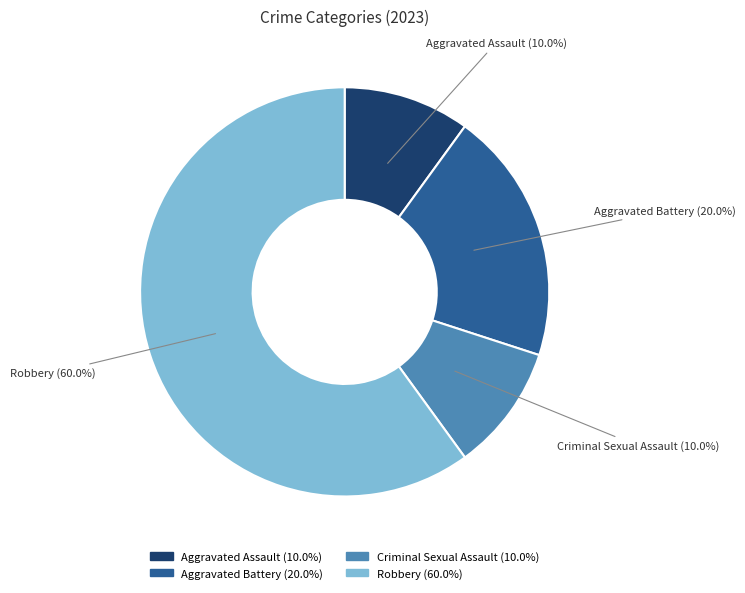

Does any single category account for the majority?

Yes